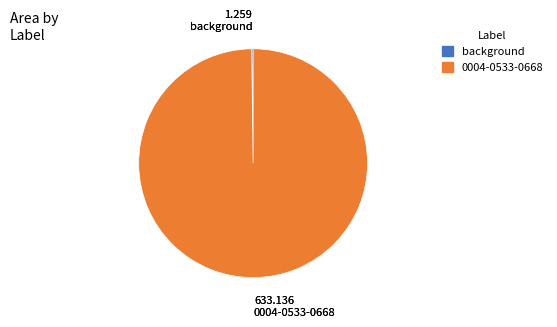

Which category accounts for the majority?

0004-0533-0668